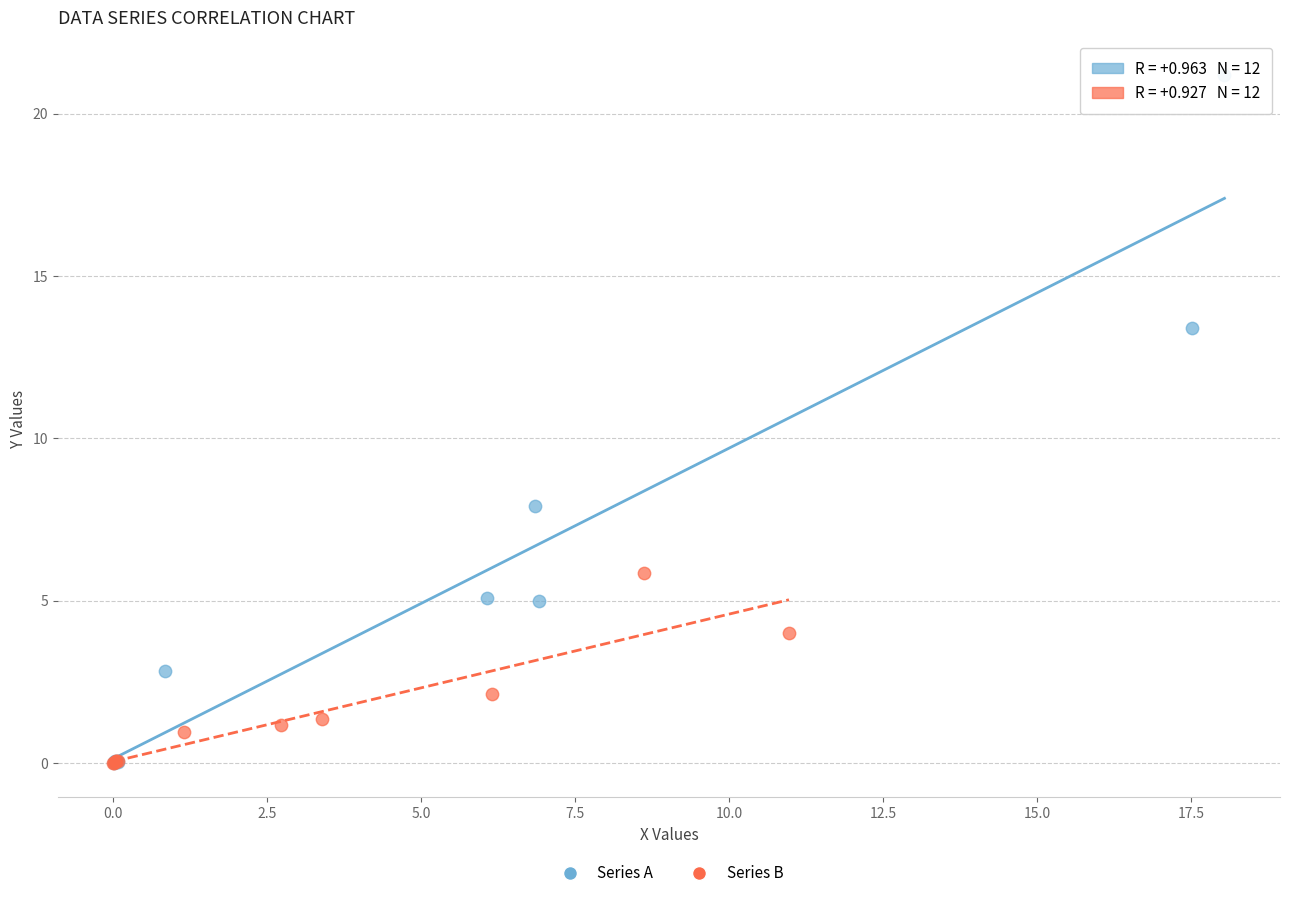

Which series contains the highest Y value?

Series A